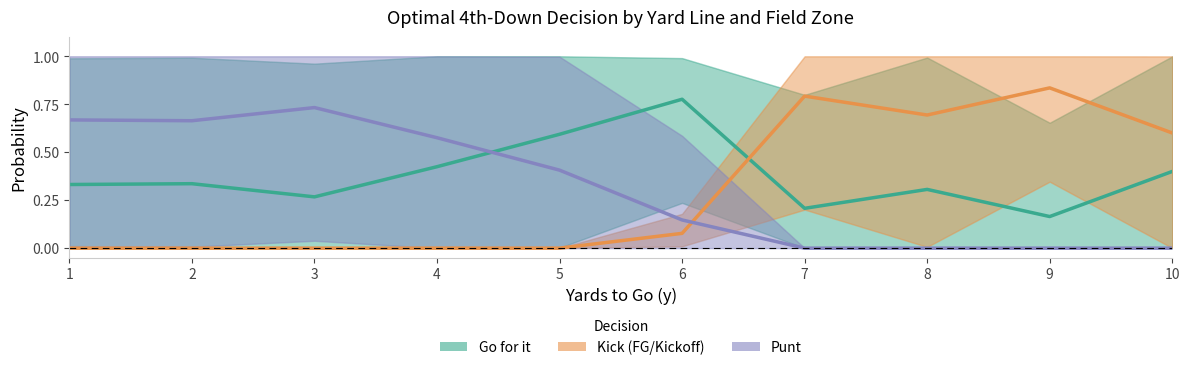

Reading right to left, list all the values displayed in this chart.

Go for it: 0.4	0.2	0.3	0.2	0.8	0.6	0.4	0.3	0.3	0.3
Kick (FG/Kickoff): 0.6	0.8	0.7	0.8	0.1	0.0	0.0	0.0	0.0	0.0
Punt: 0.0	0.0	0.0	0.0	0.1	0.4	0.6	0.7	0.7	0.7